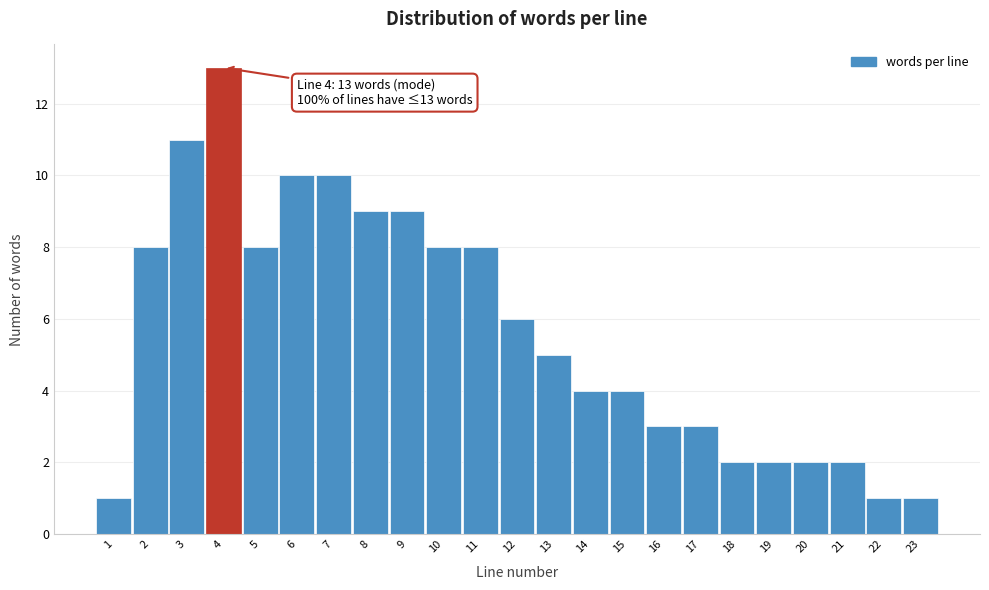

Reading left to right, transcribe all the data shown in this chart.

1	8	11	13	8	10	10	9	9	8	8	6	5	4	4	3	3	2	2	2	2	1	1